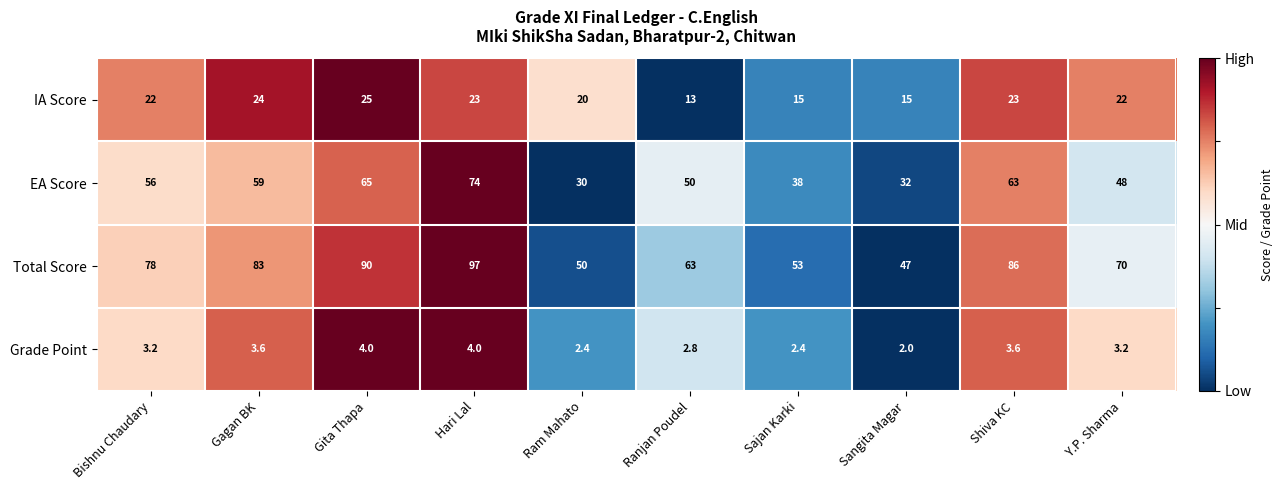

What is the maximum value for IA Score?

25.0